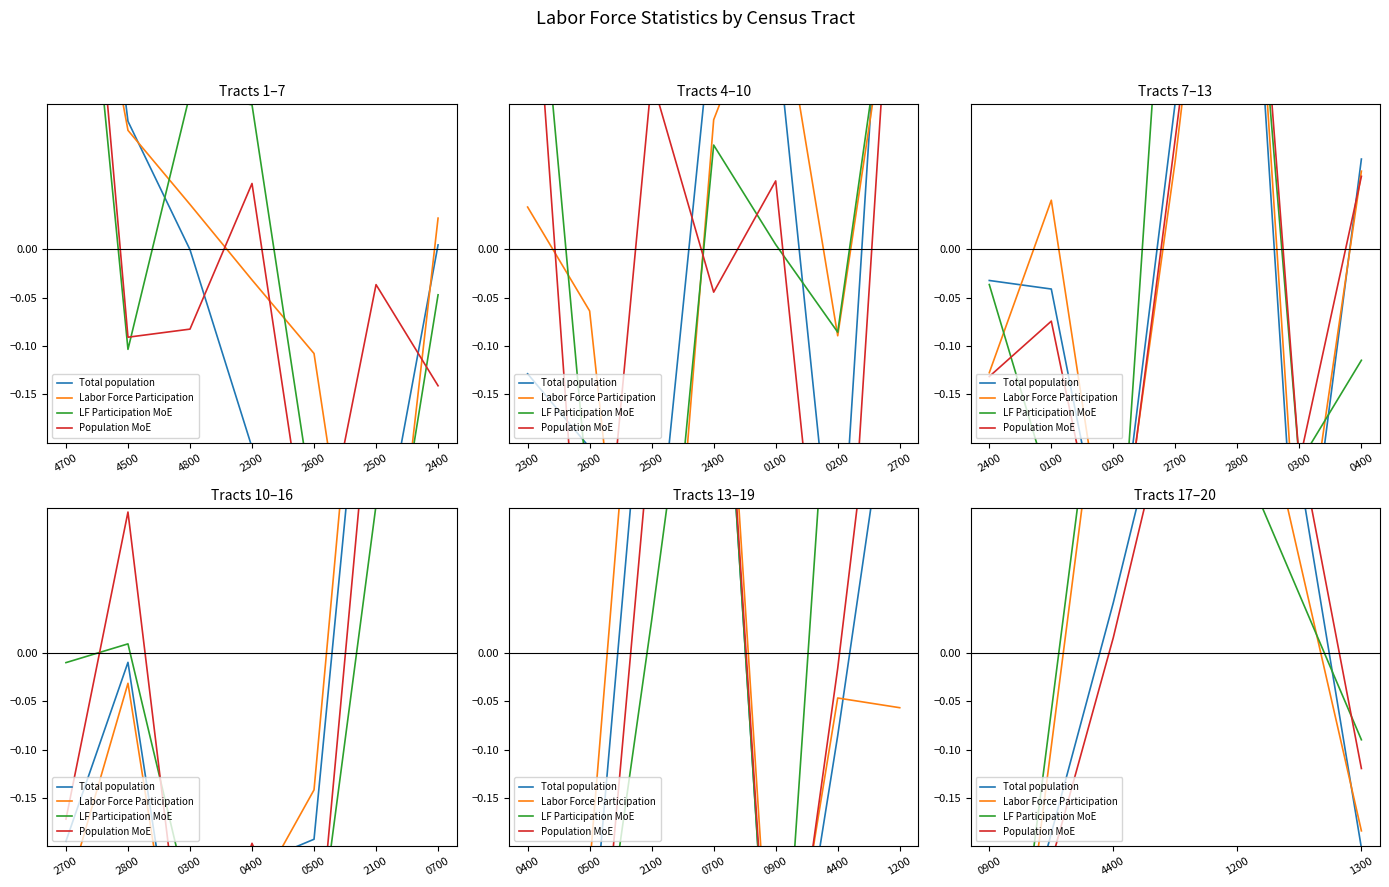

At which category does the chart reach its peak across all series?

1200